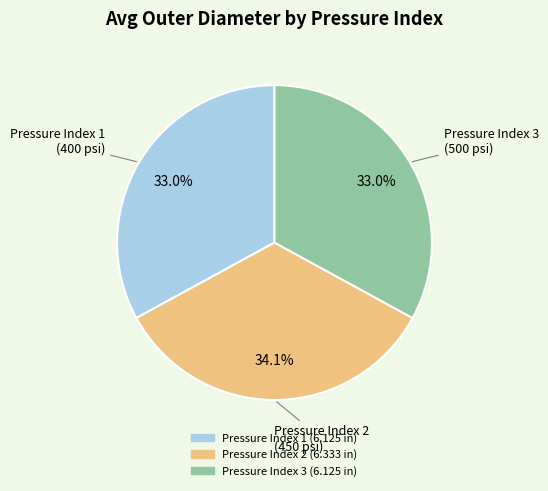

Is there a majority slice in this chart?

No